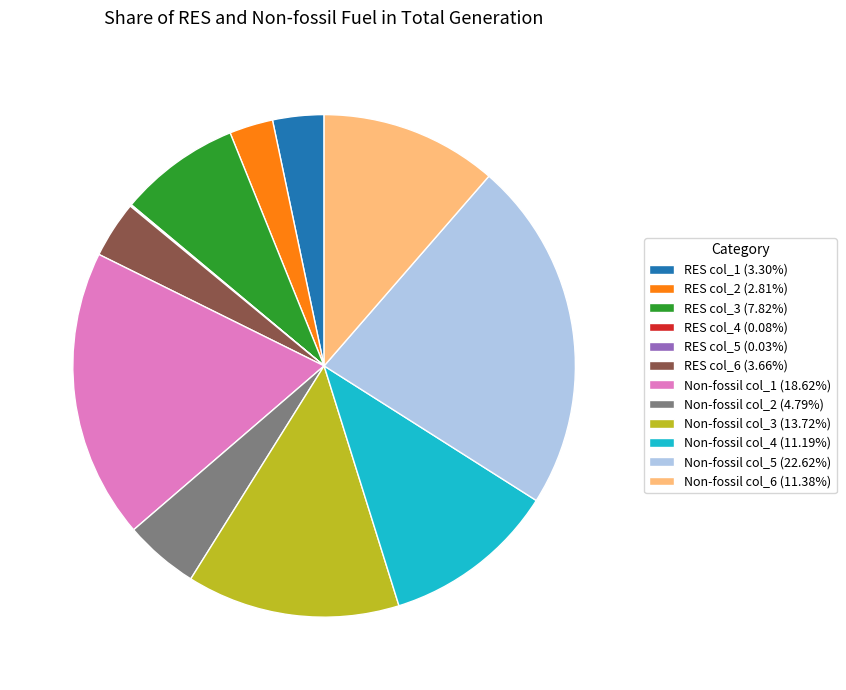

Is the sum of Non-fossil col_2 (4.79%) and RES col_6 (3.66%) greater than half?

No